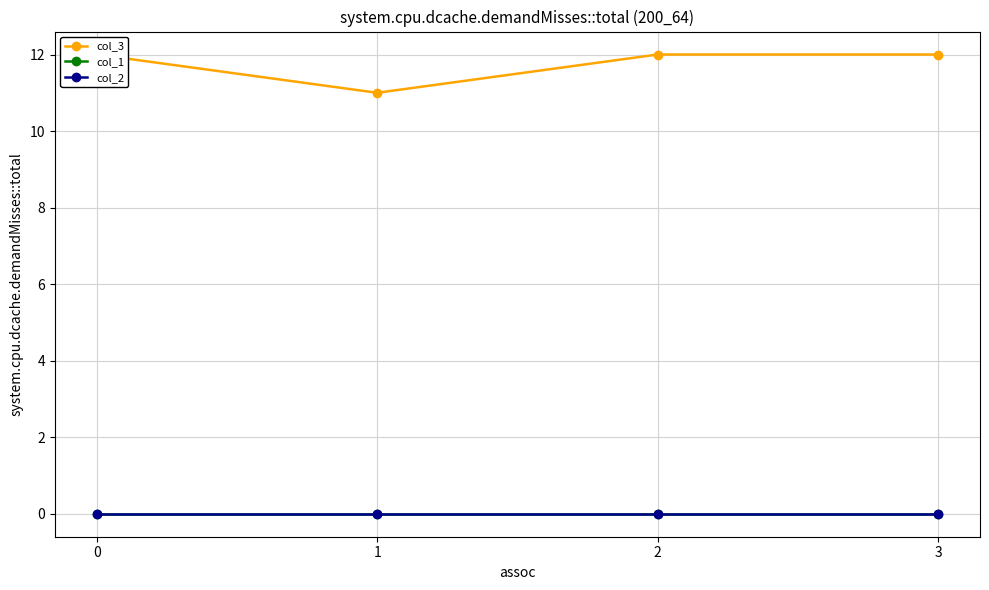

Which series has the widest spread of values?

col_3